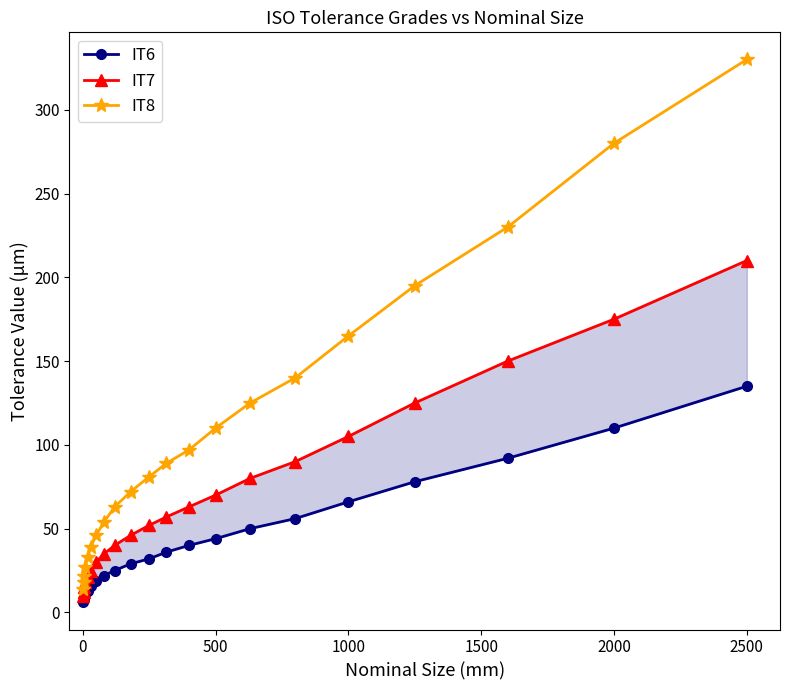

What is the difference between the maximum and minimum values in the IT6 series?

129